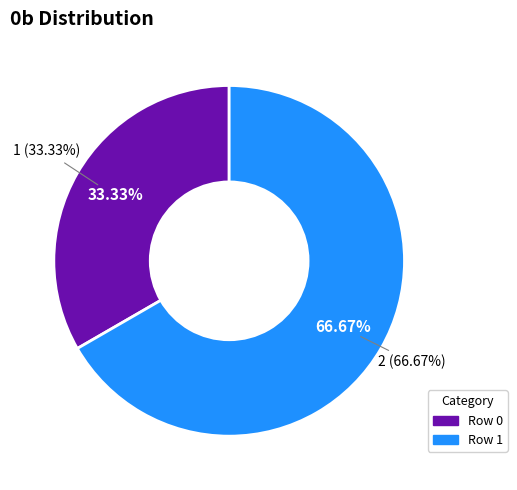

What percentage is NOT represented by Row 1?

33.3%